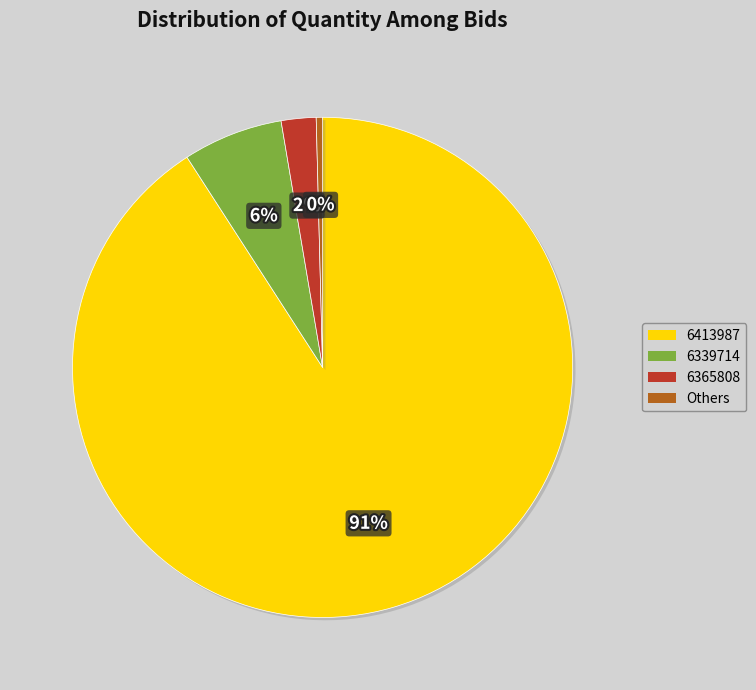

How many segments does this pie chart have?

4